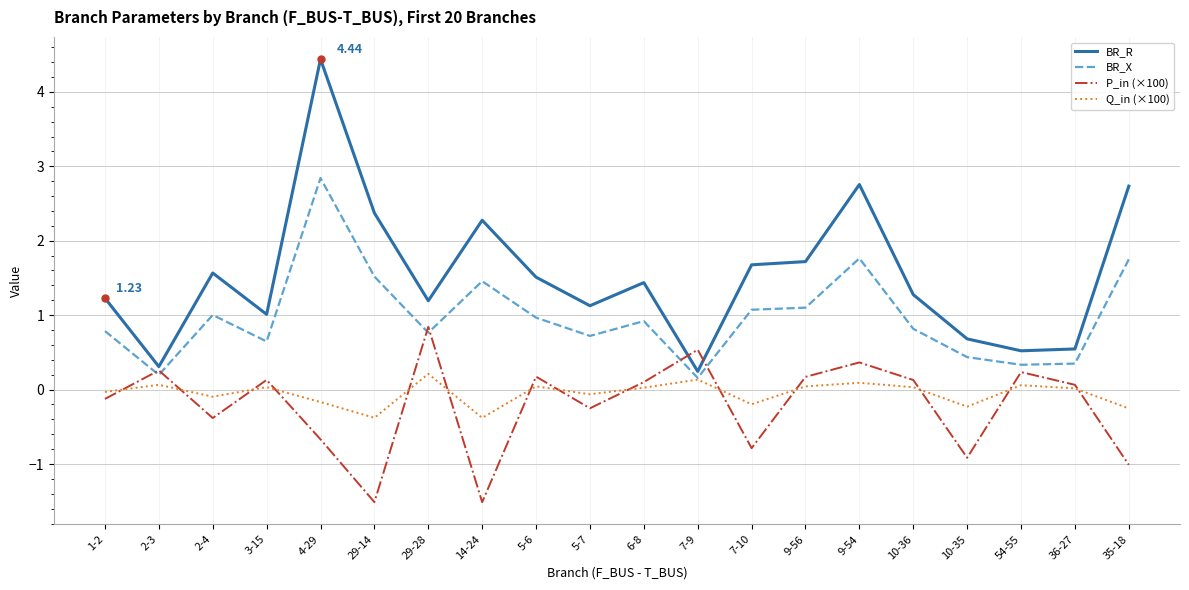

What is the difference between the highest and lowest values at 35-18?

3.7